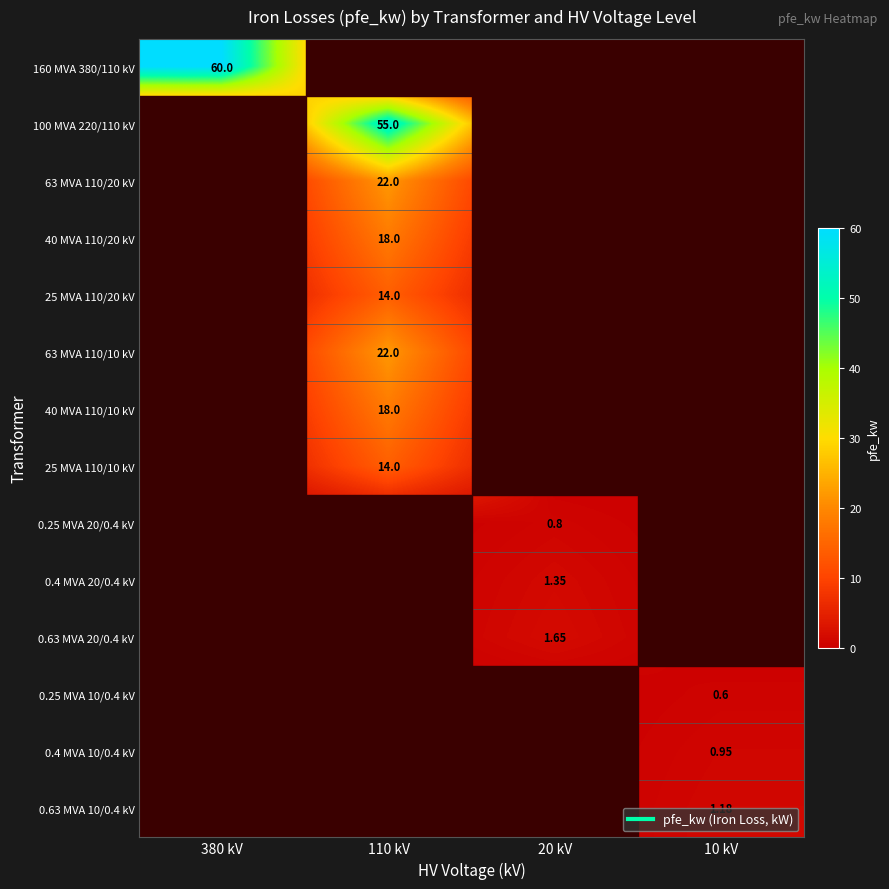

Count the 63 MVA 110/10 kV values in the range 0 to 22.

4